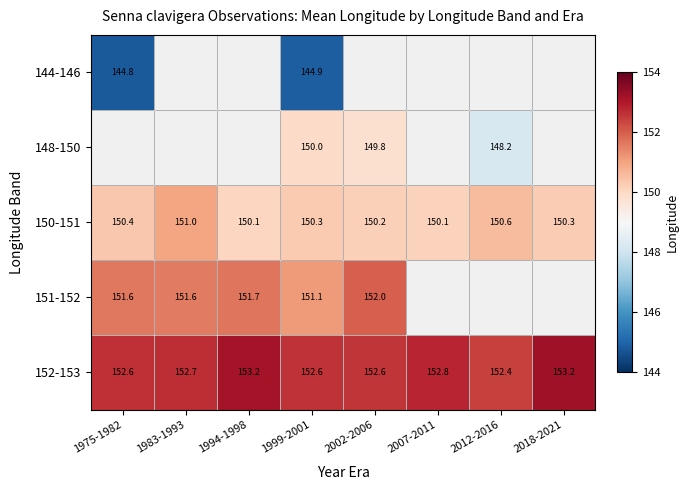

How many positive values does the 144-146 series have?

2